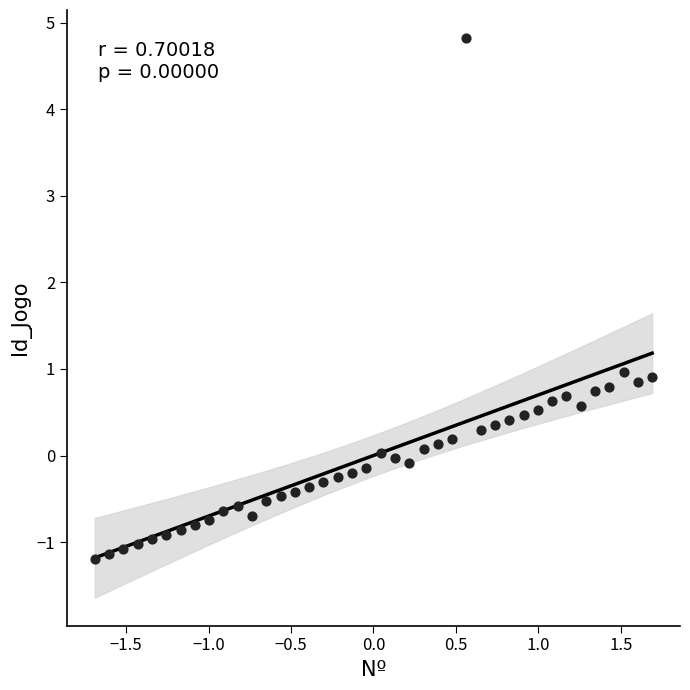

What is the range of X values (max minus min)?

3.4